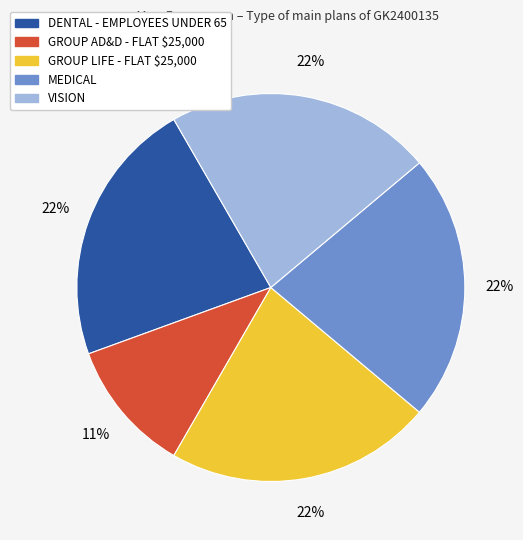

Does any single category account for the majority?

No